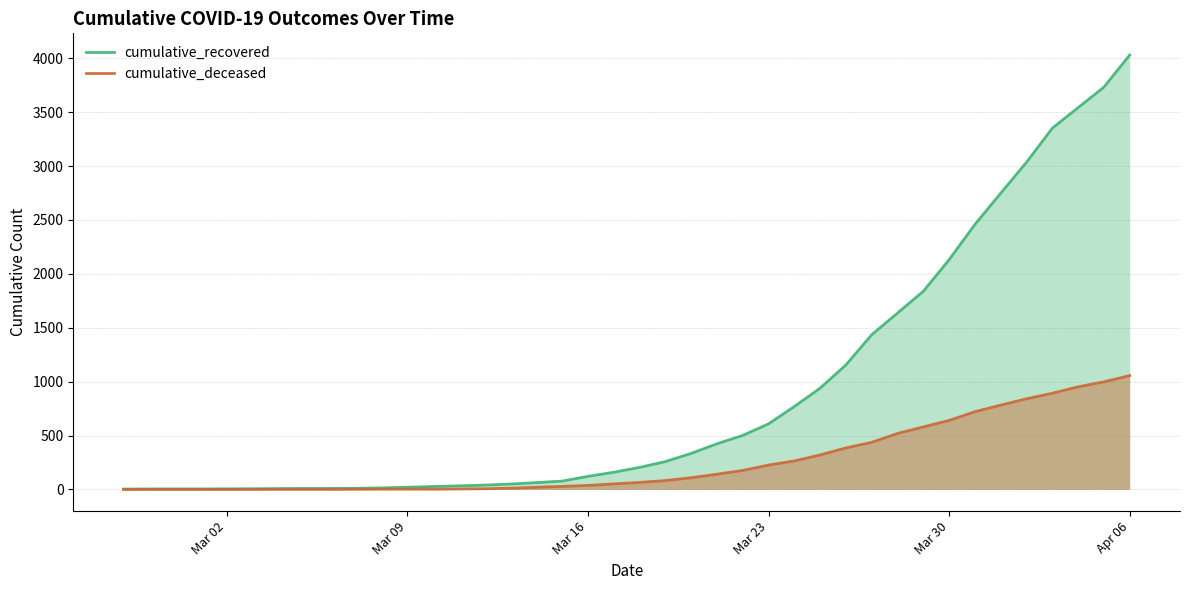

What are all the series names shown in the legend?

cumulative_recovered, cumulative_deceased